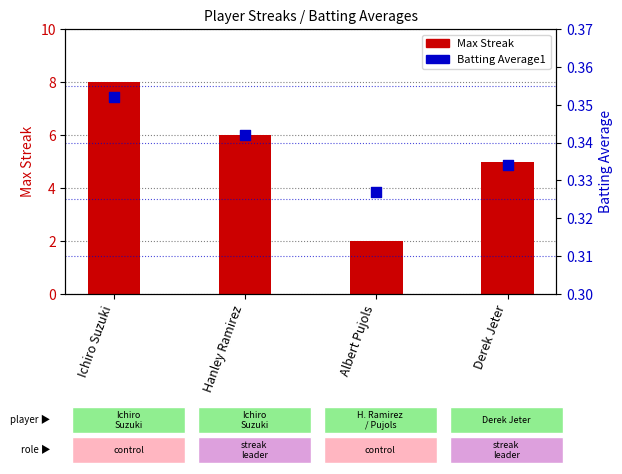

What are all the series names shown in the legend?

Max Streak, Batting Average1